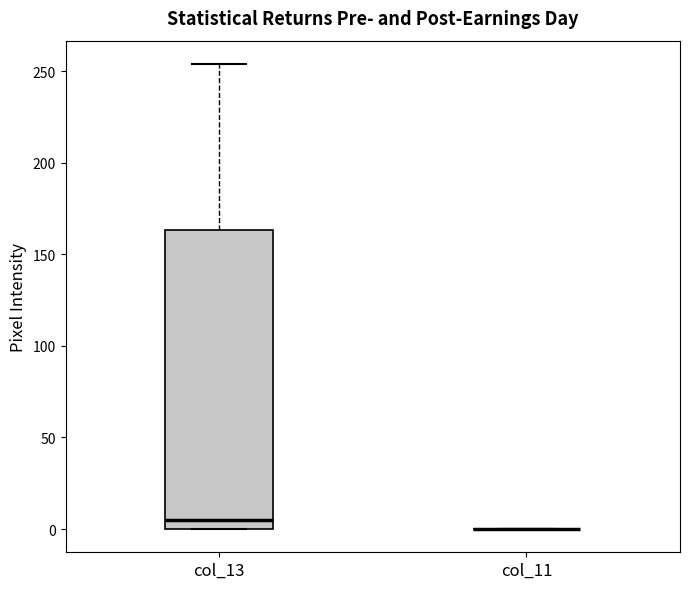

Reading left to right, read every box against the y-axis: the position of its median line, the range the box covers, and the ends of its whiskers. The values are not printed on the chart, so give them approximately, as read against the axis.

col_13: median 5, box 0 to 165, whiskers 0 to 255
col_11: box collapsed to a line at 0, whiskers 0 to 0